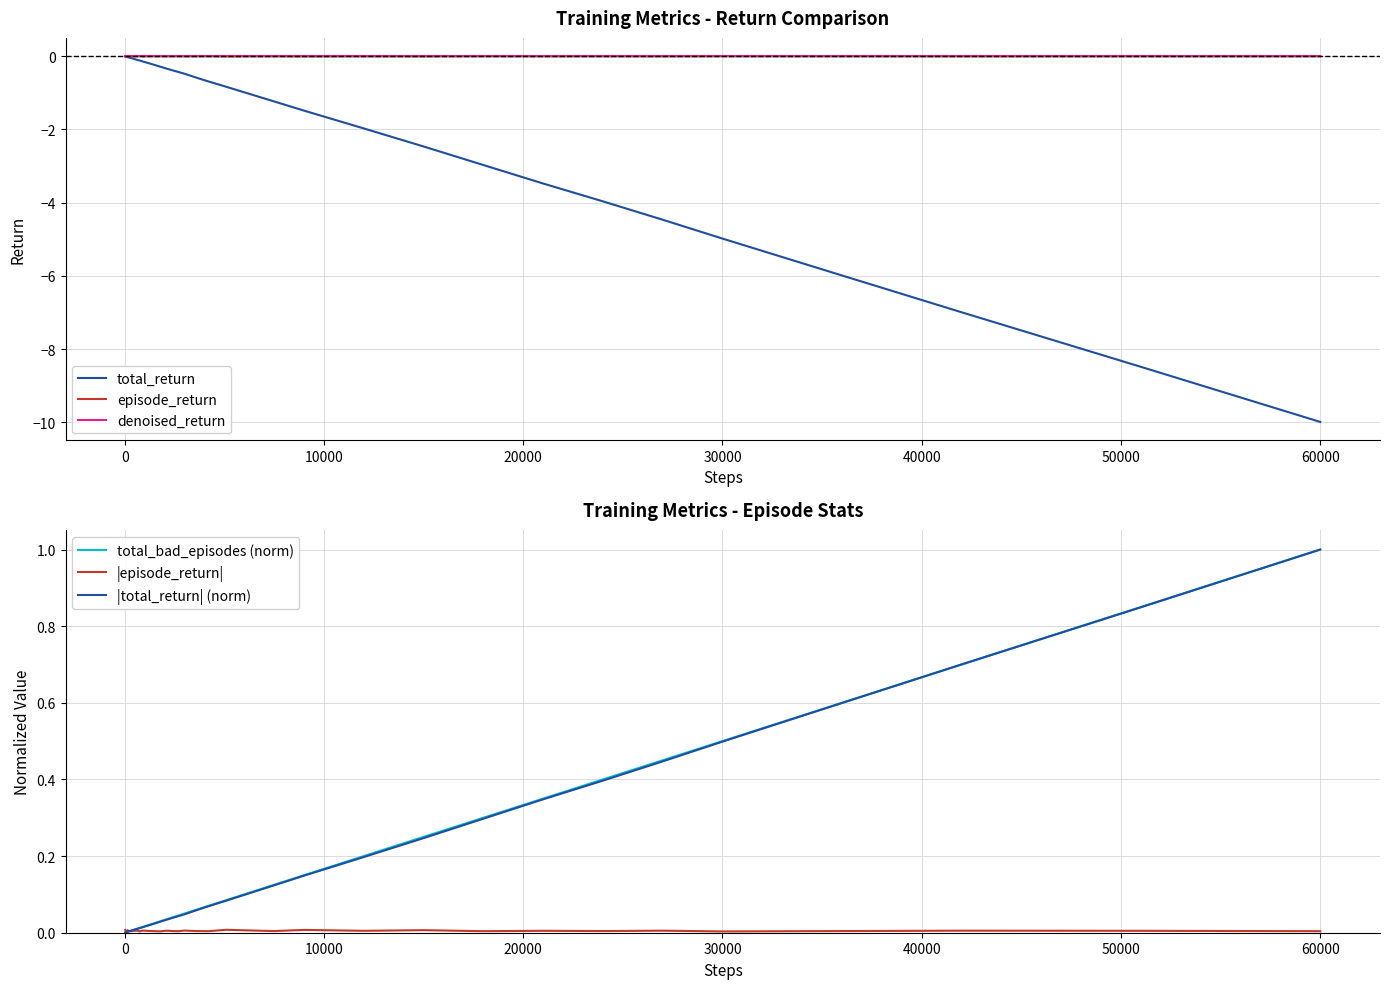

After their last crossing, which series has the higher values: total_bad_episodes (norm) or |total_return| (norm)?

total_bad_episodes (norm)